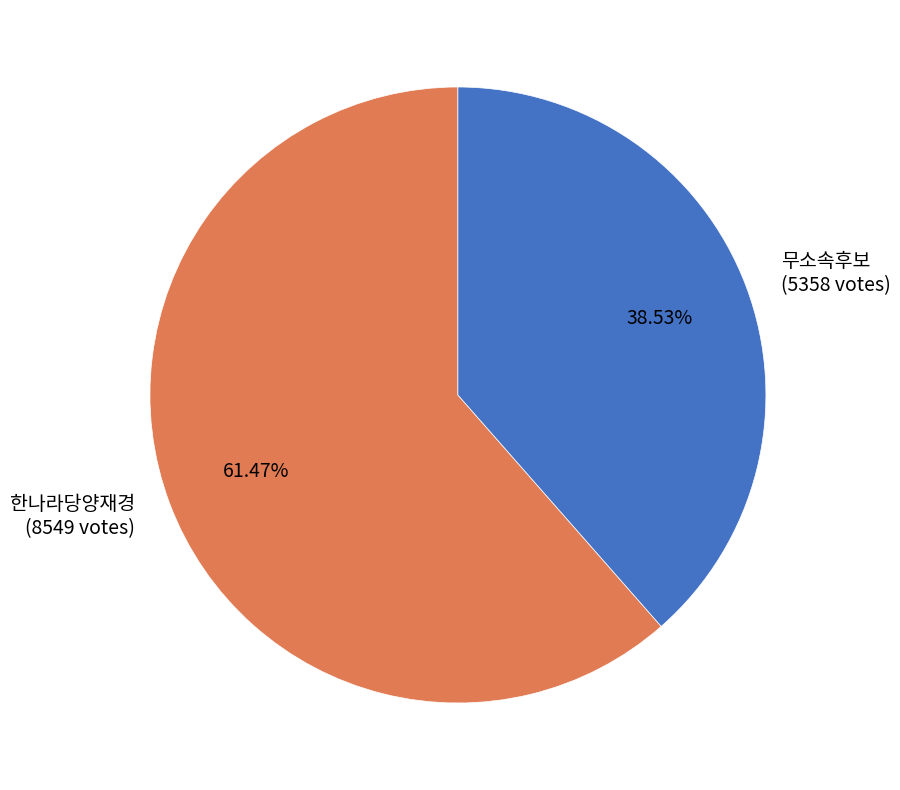

Count the number of slices in the pie.

2